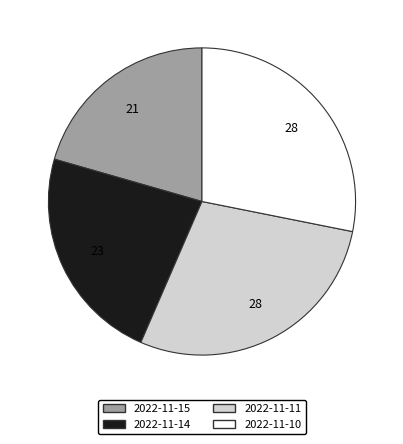

Does any single category account for the majority?

No